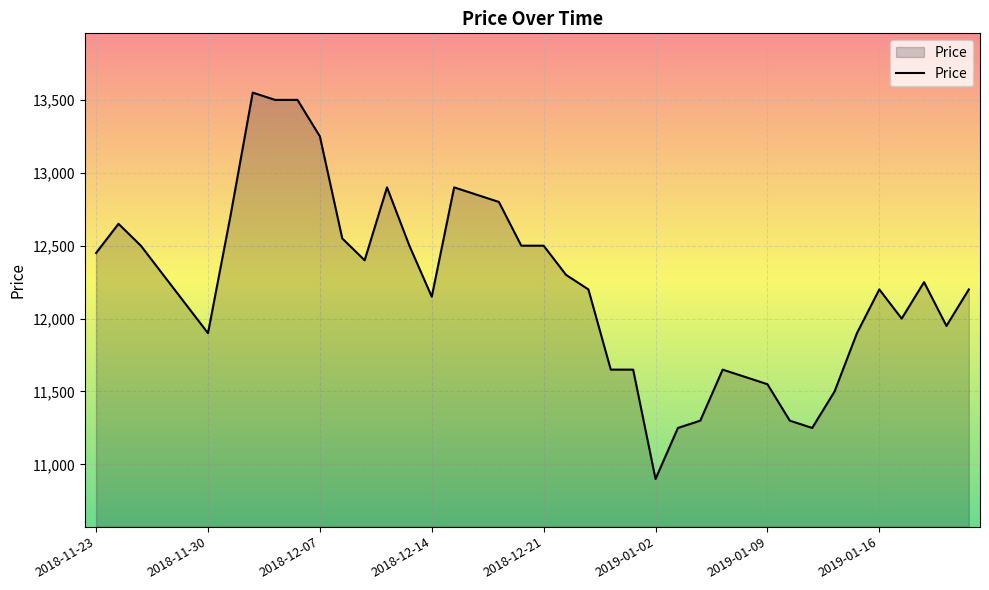

What is the minimum value shown in the chart?

10900